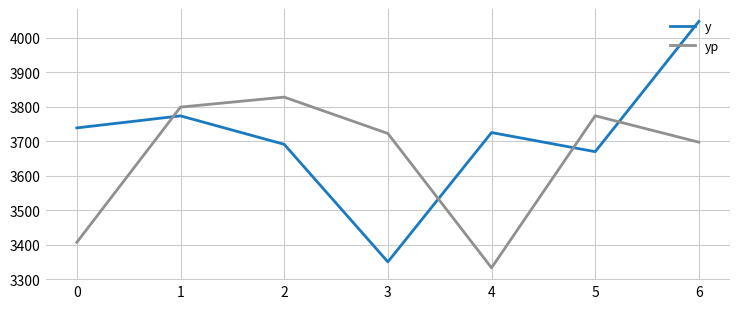

What is the difference between the maximum and second lowest values in the yp series?

421.3